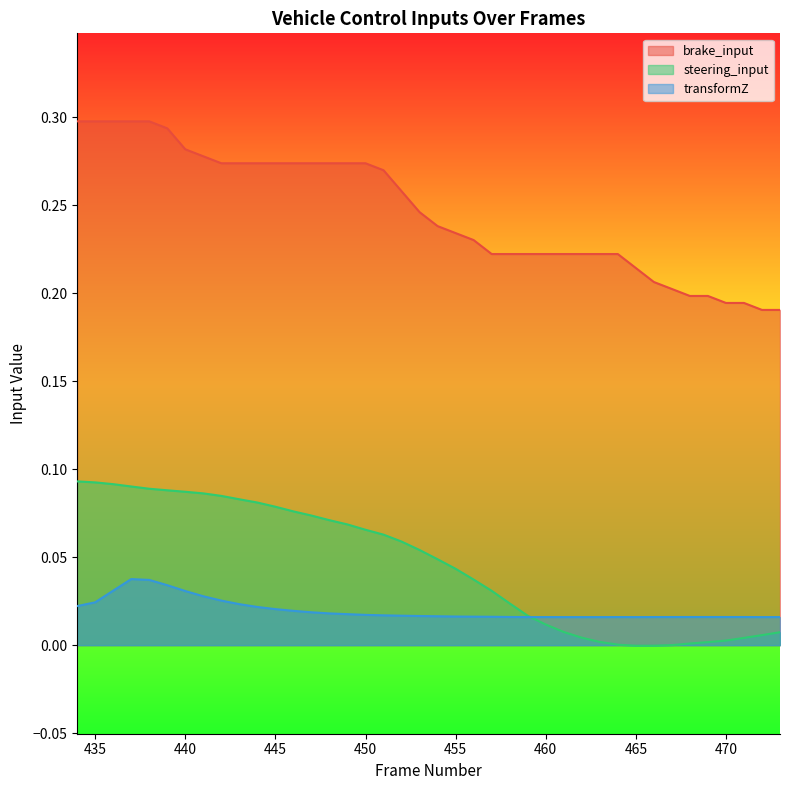

The brake_input series shows 0.2 at 437. True or false?

False